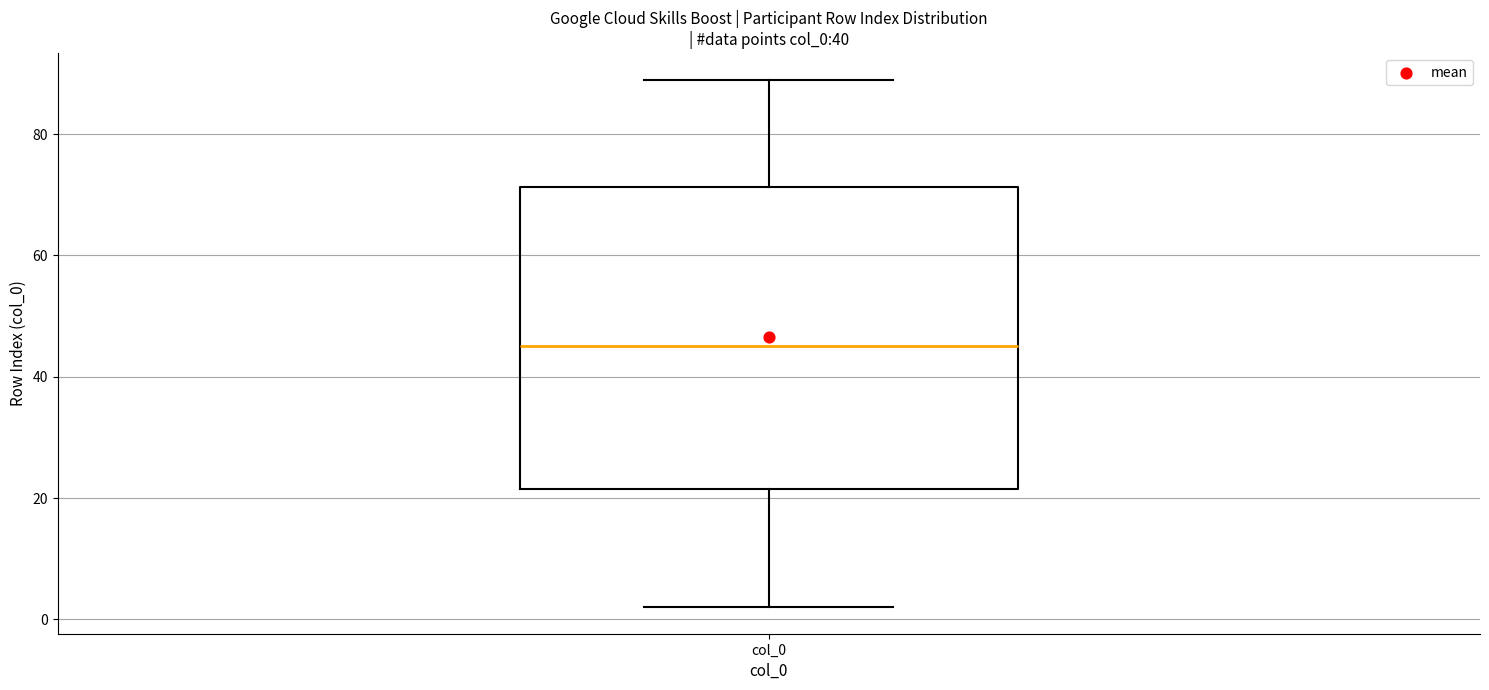

Where does the median line of the box for col_0 sit on the y-axis? The values are not printed on the chart, so give them approximately, as read against the axis.

46